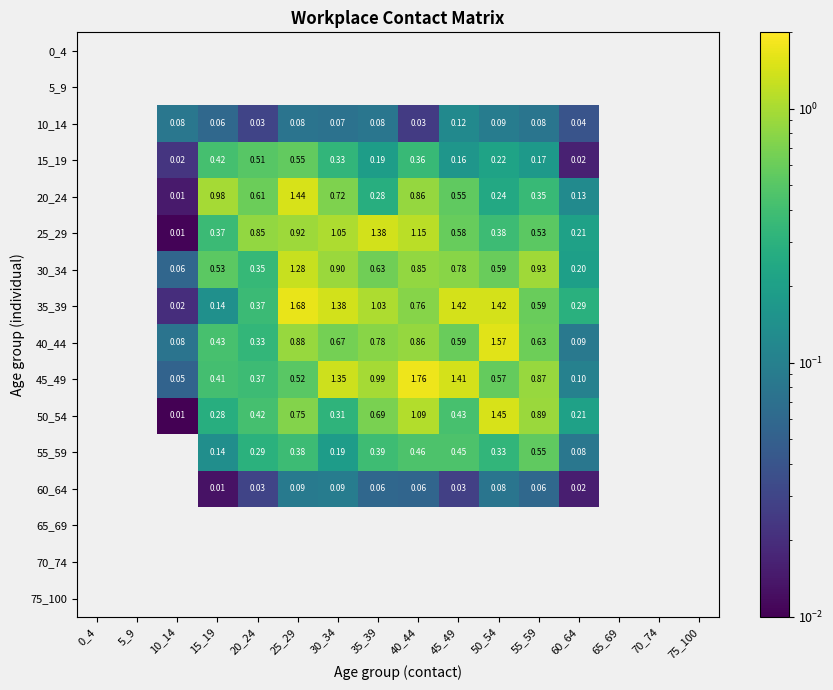

How many values in 35_39 are above zero?

11